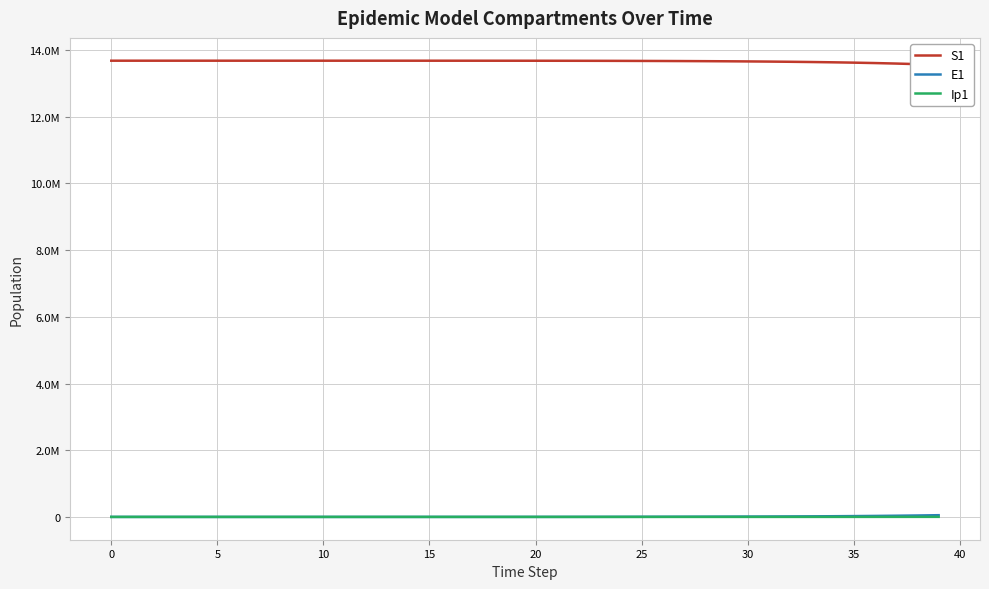

What are all the series names shown in the legend?

S1, E1, Ip1